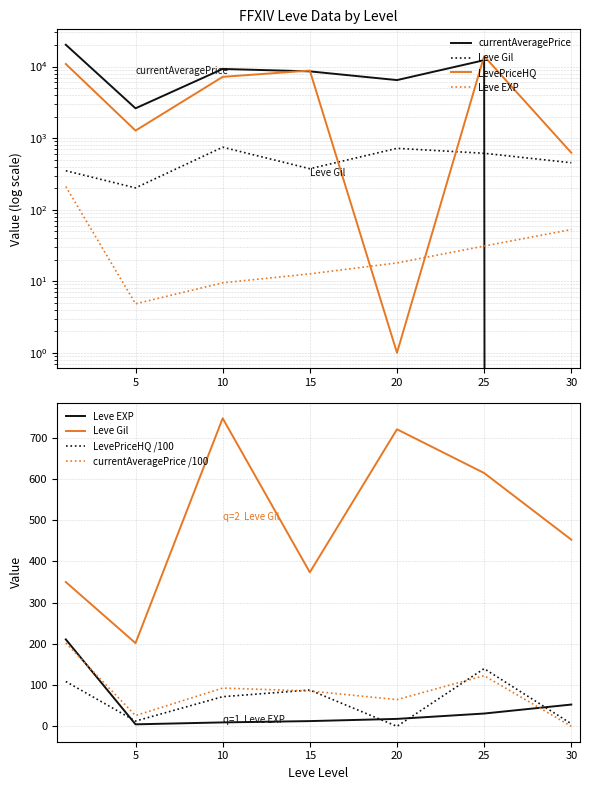

True or false: currentAveragePrice has more than 1 points higher than both neighbors.

True